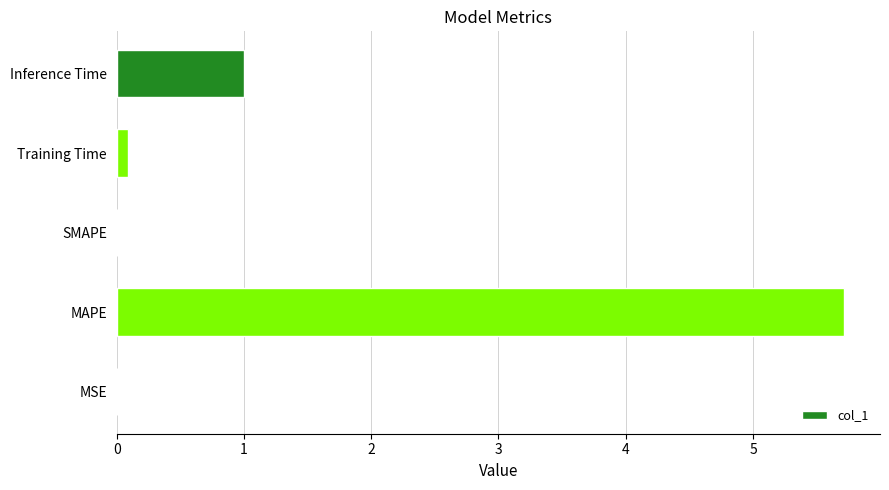

Between SMAPE and MAPE, which is larger?

MAPE